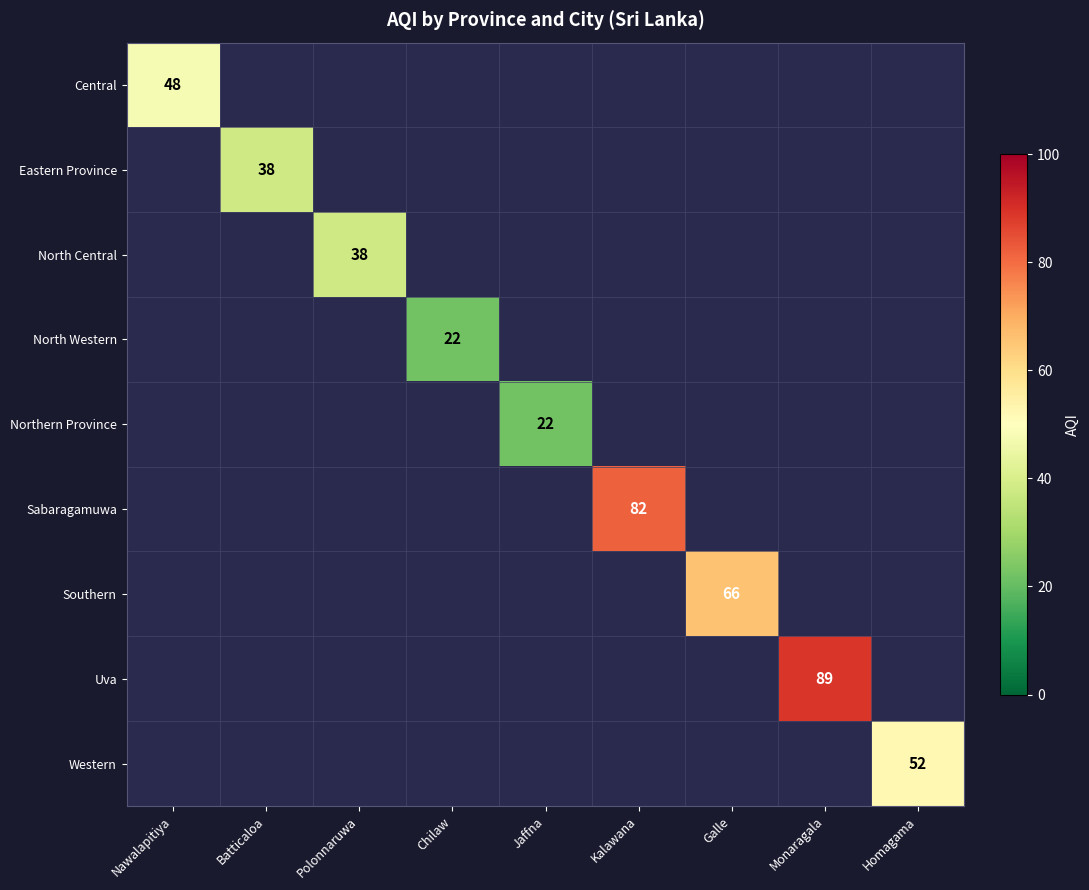

At how many categories does at least one series exceed 40?

5